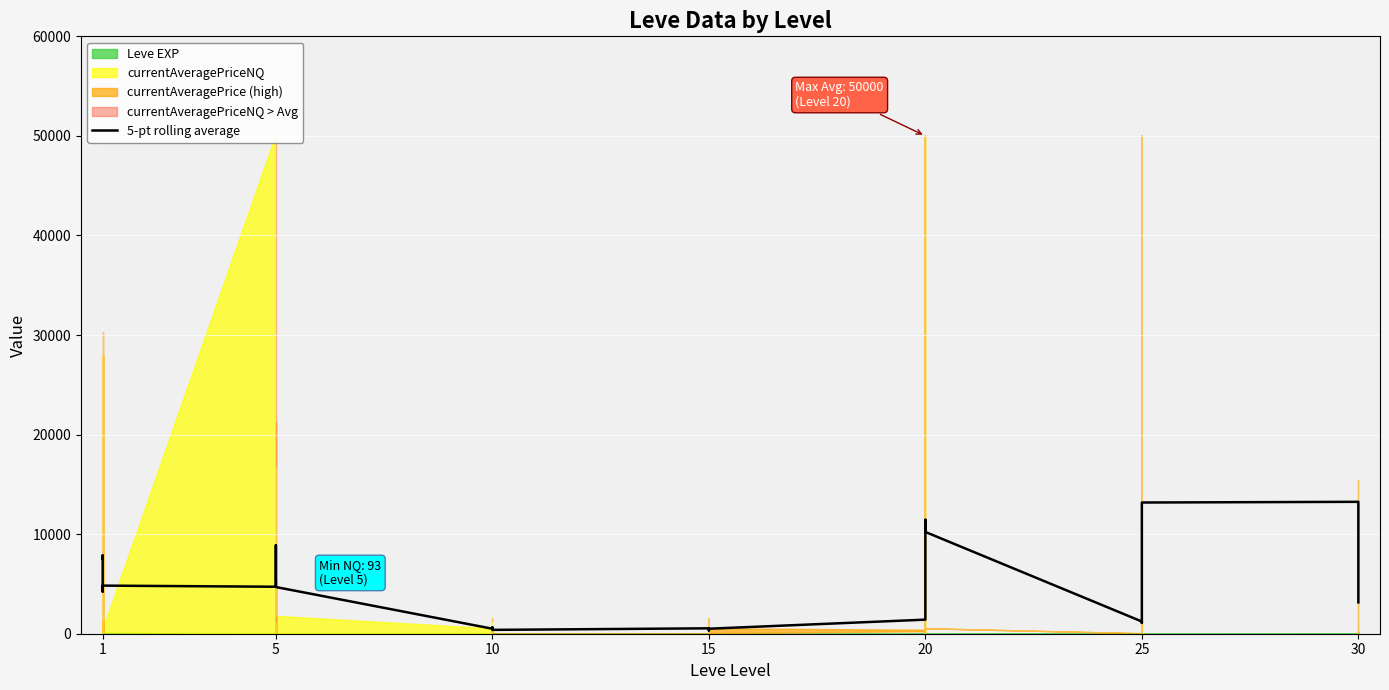

What is the value of the 4th point from the left?

7535.9